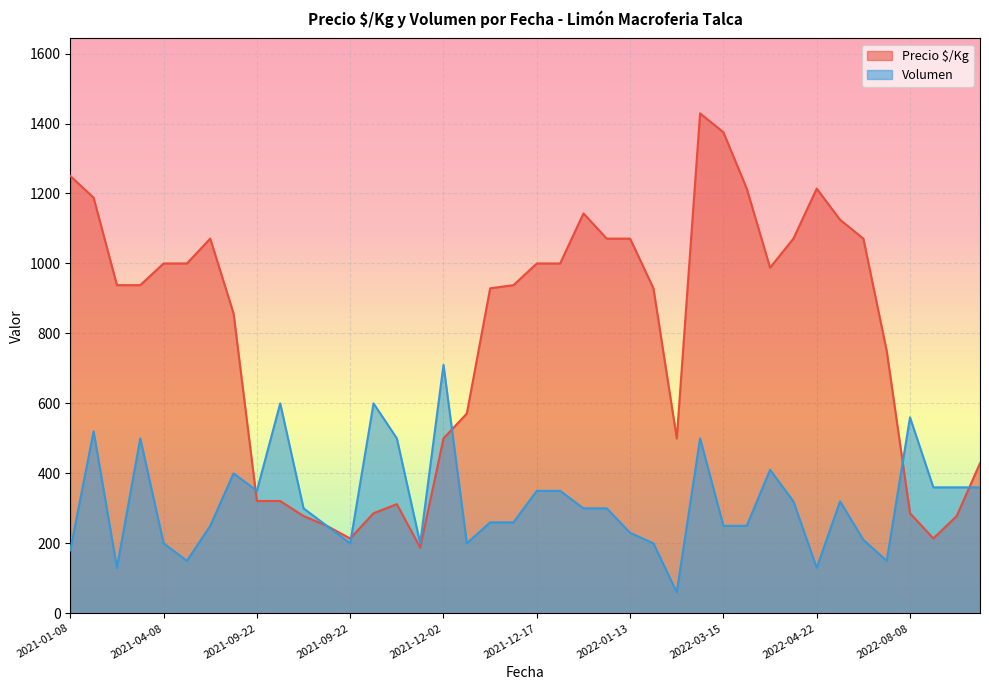

True or false: Precio $/Kg and Volumen intersect in this chart.

True